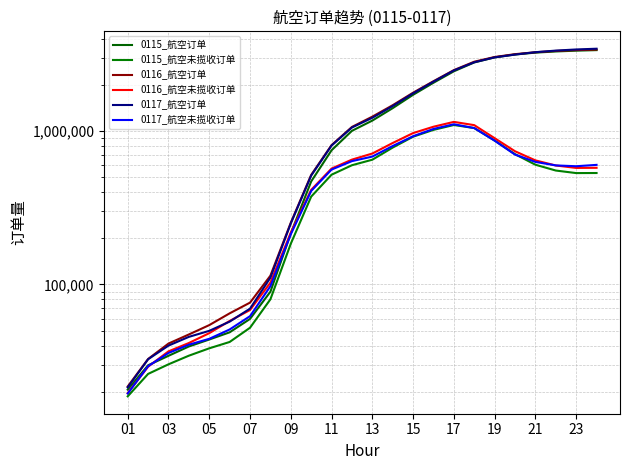

Which series has the largest total across all categories?

0116_航空订单